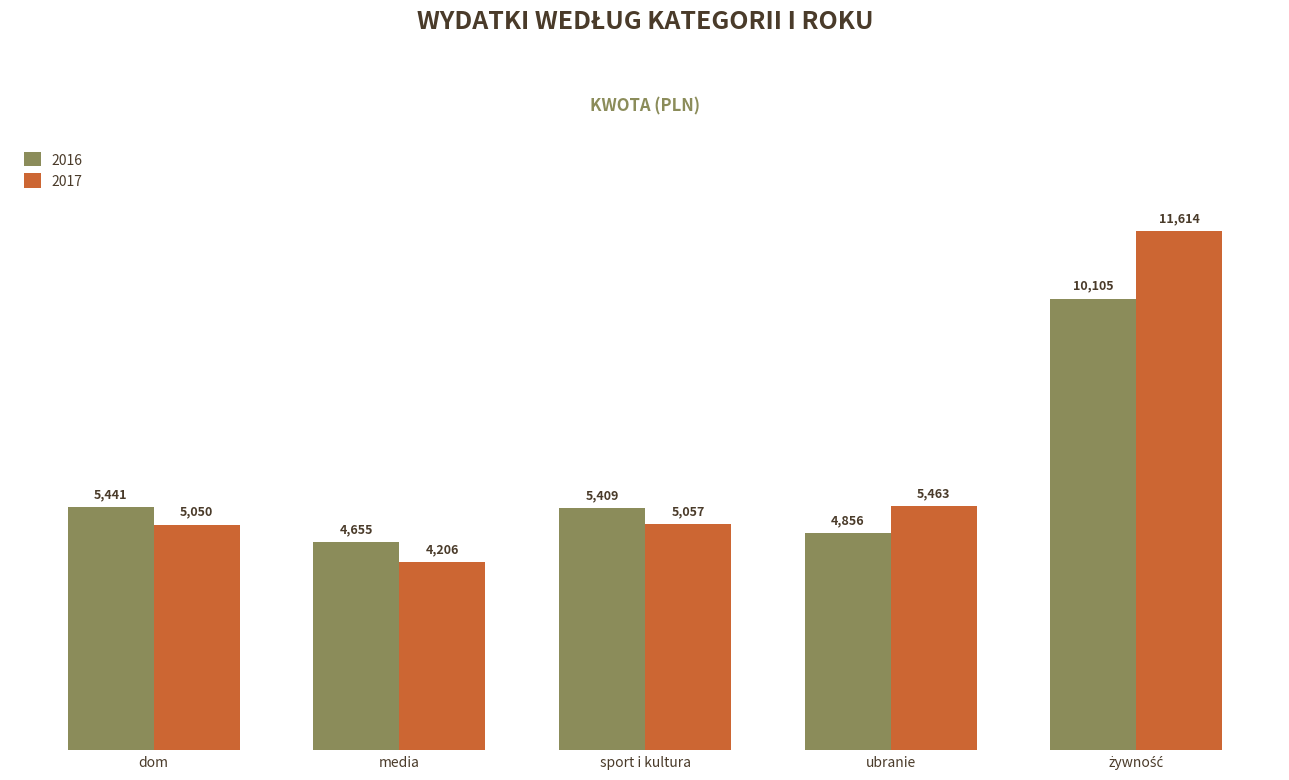

What is the difference between the 2017 values at ubranie and dom?

413.6